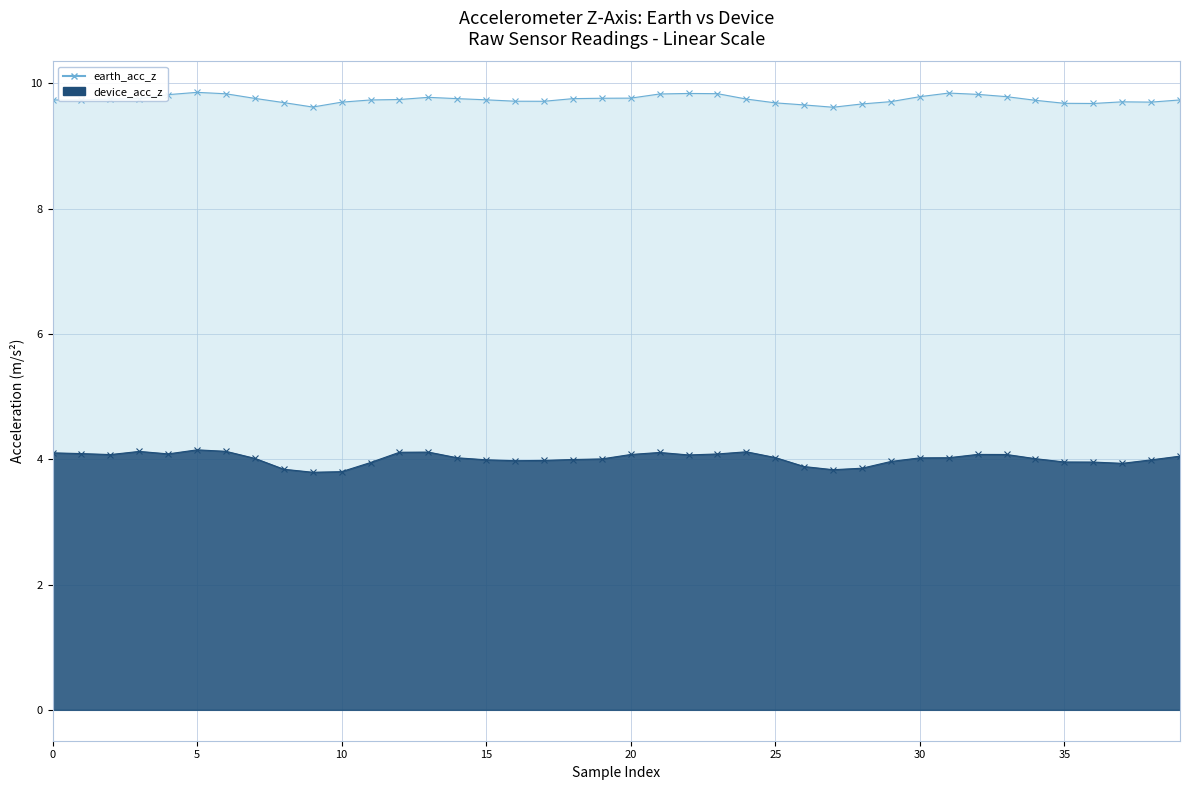

True or false: device_acc_z has a value of 4.1 at 21.

True